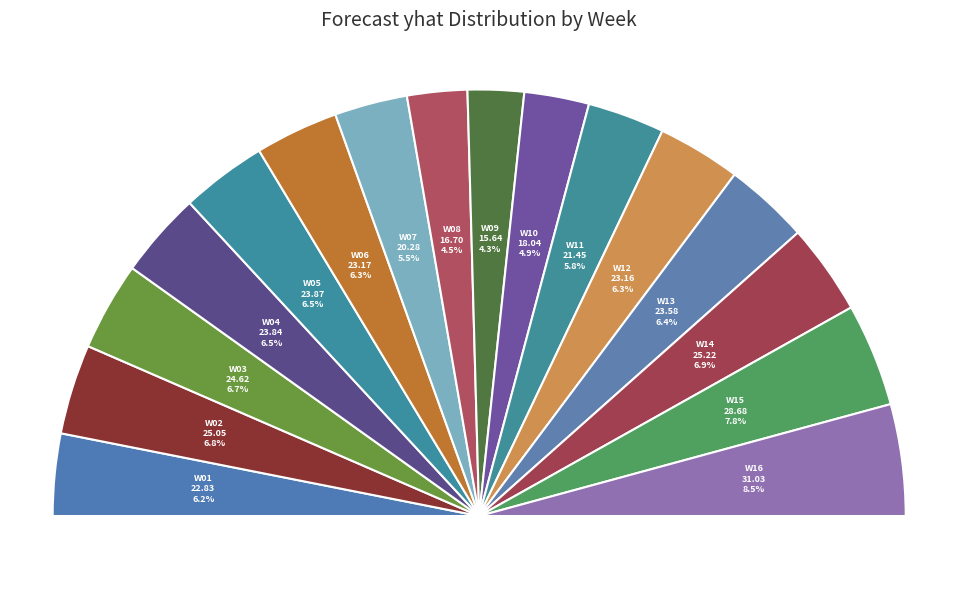

What percentage is the W16 slice, to the nearest percent?

8%